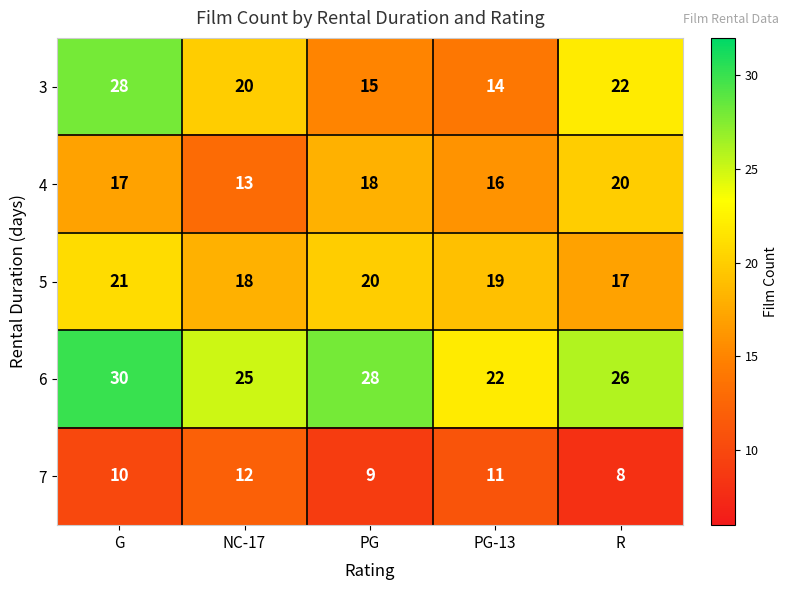

What is the sum of all 4 values?

84